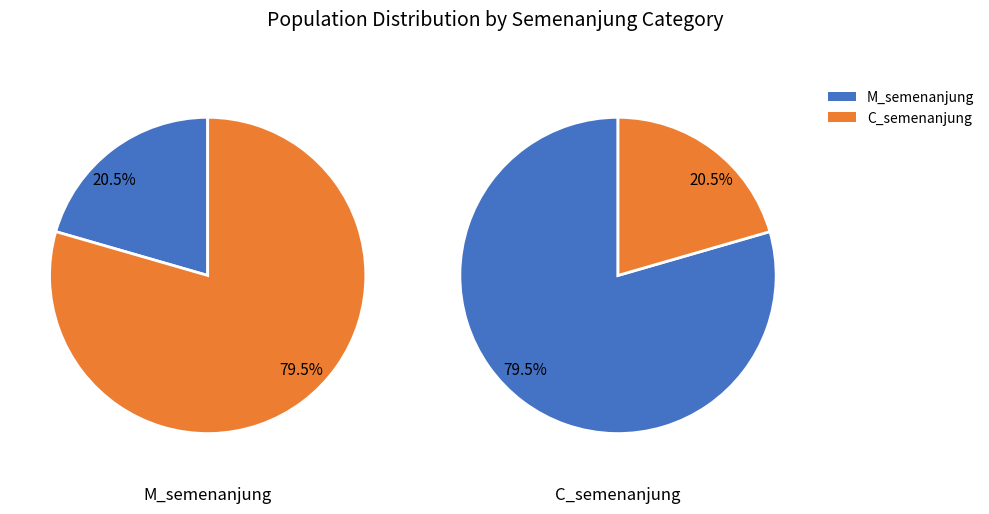

The BATU 8 MANTIN slice represents 32% of the pie. True or false?

False